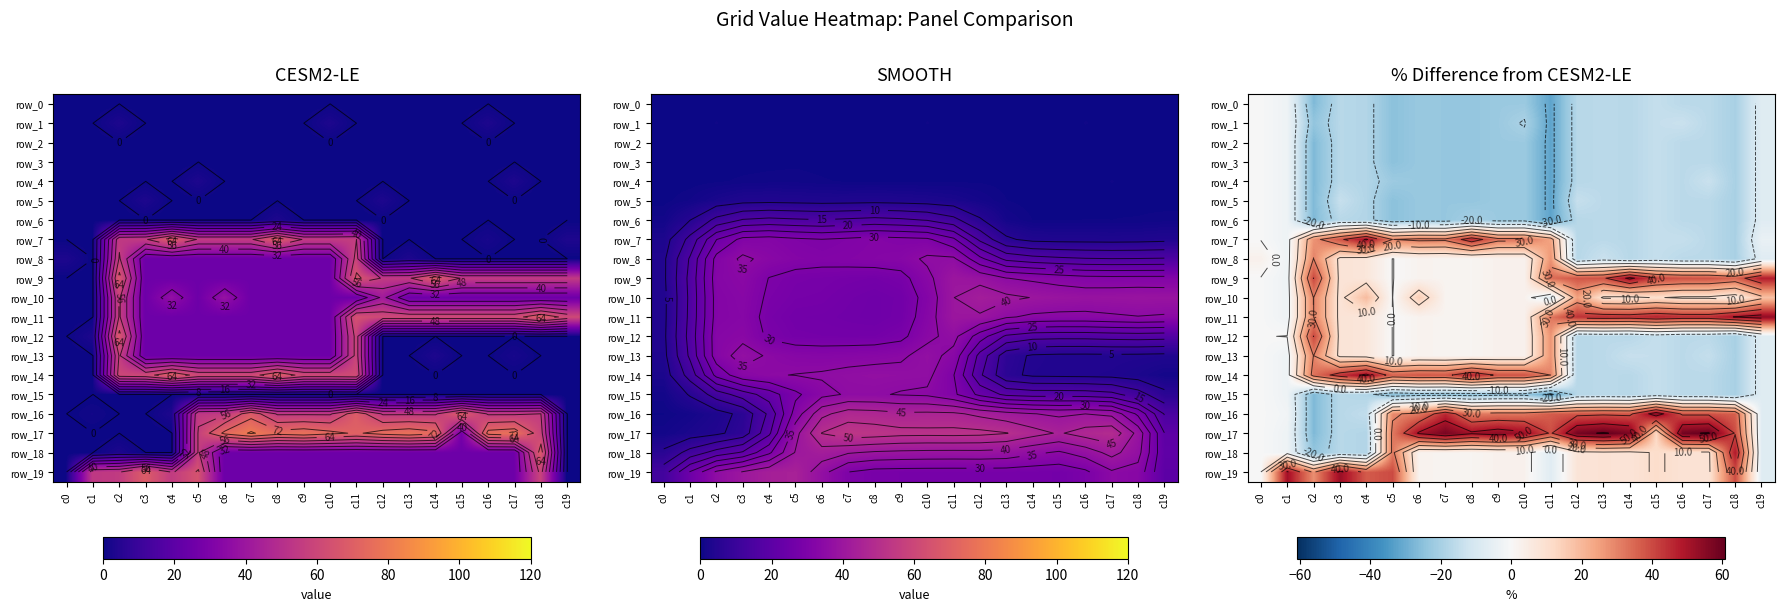

Where is row_18 nearest to the value 12?

c15